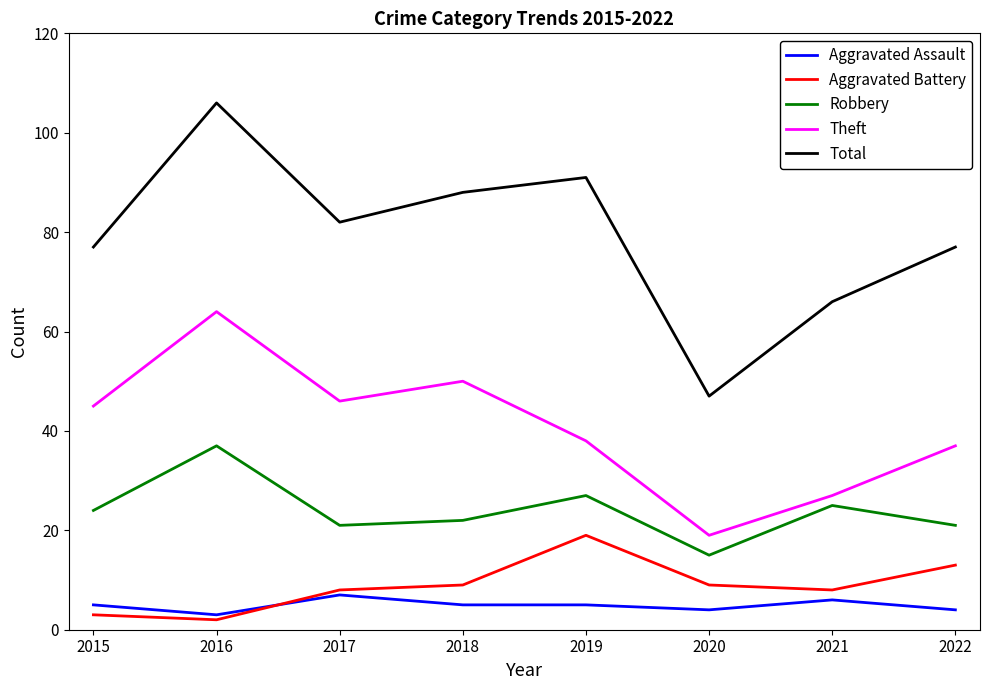

At which category is the sum across all series the highest?

2016